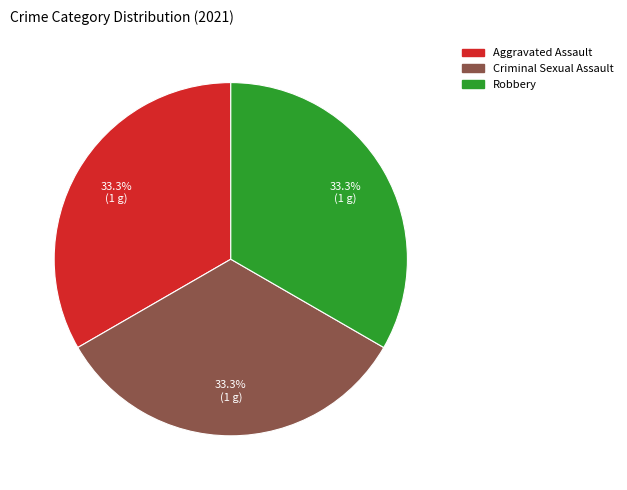

Is there any slice that represents more than half of the pie?

No